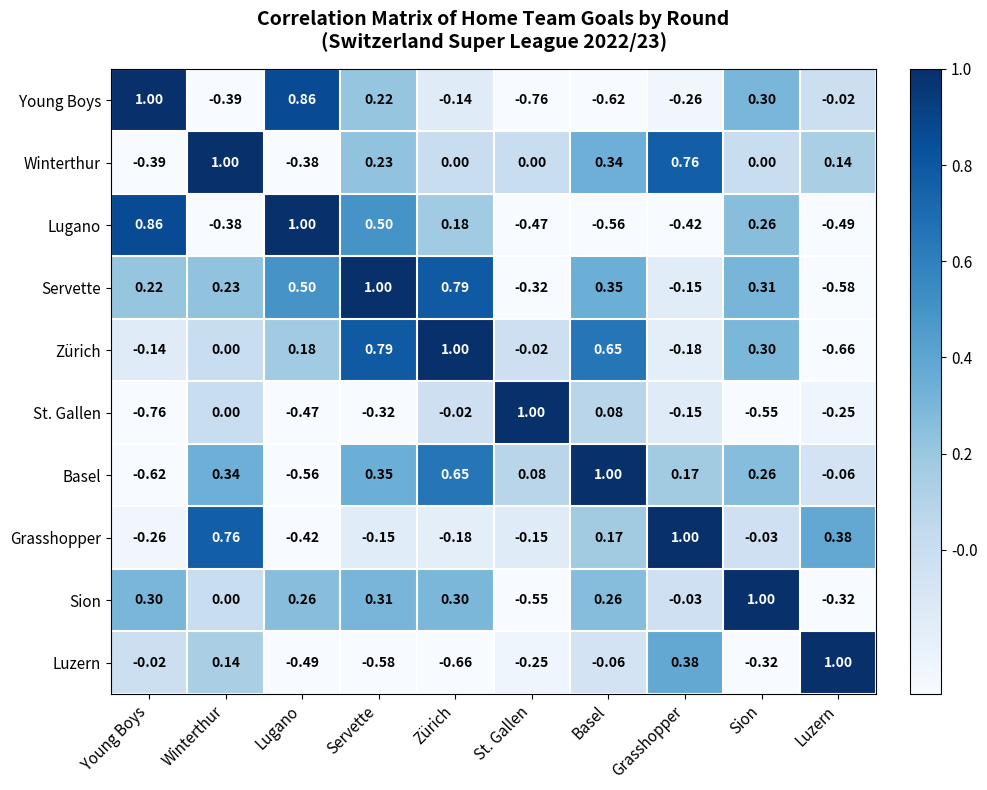

Rank the categories by Zürich value from highest to lowest.

Zürich, Servette, Basel, Sion, Lugano, Winterthur, St. Gallen, Young Boys, Grasshopper, Luzern